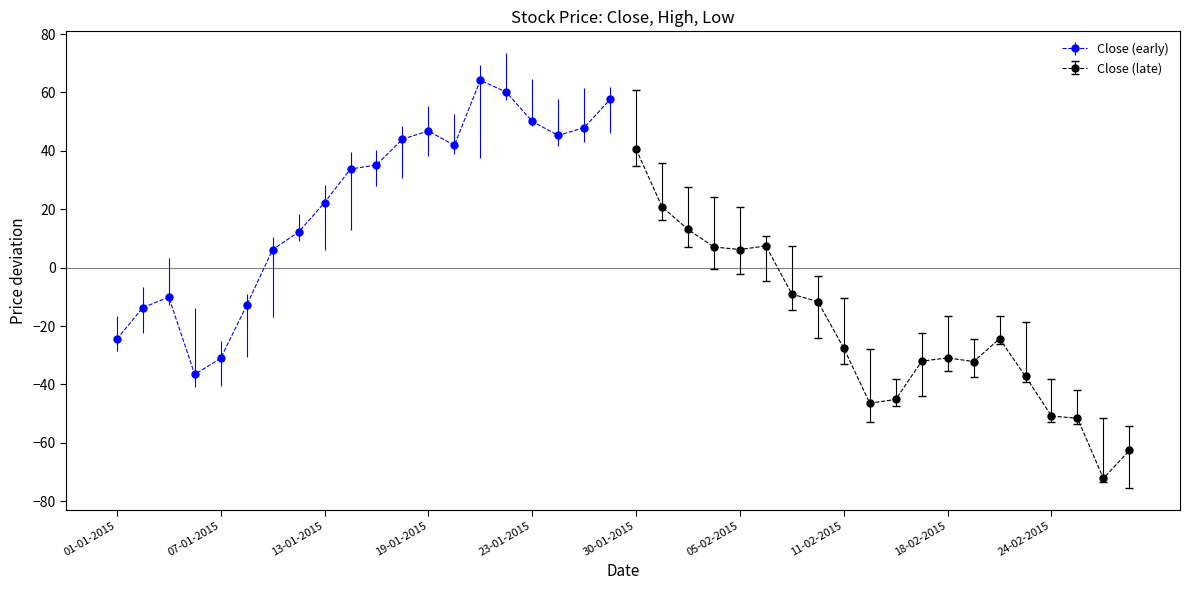

Is it true that Close (early) equals -8.1 at 01-01-2015?

False